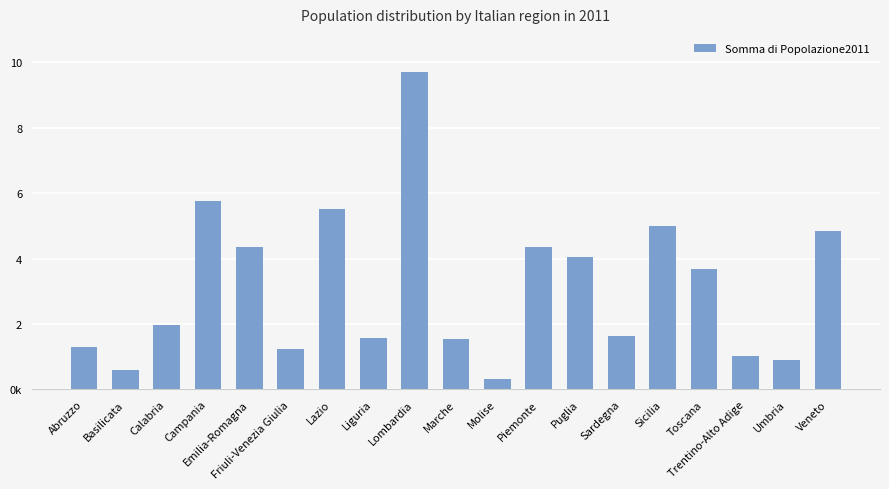

Is it true that the value at Trentino-Alto Adige is 1029475?

True